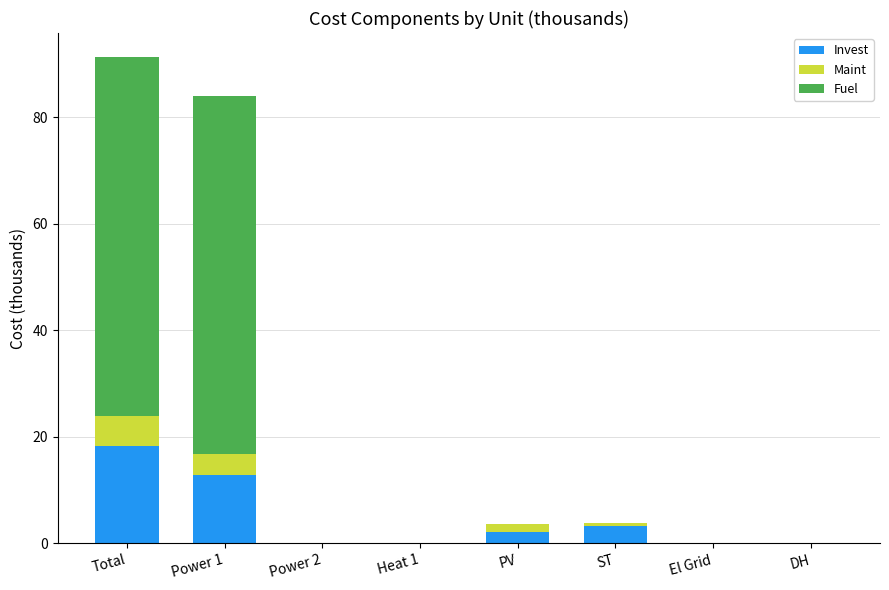

At which label does Invest reach its peak?

Total